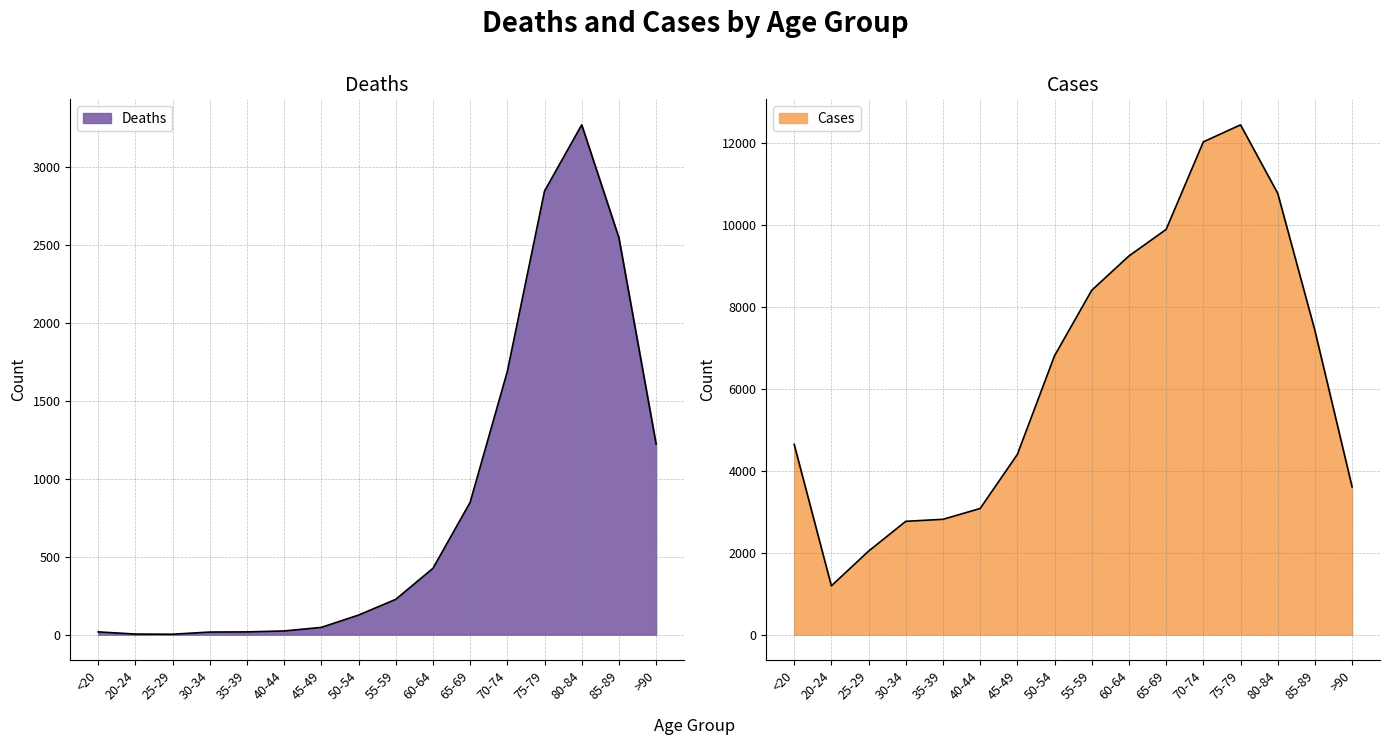

What is the difference between the second highest and second lowest values in the Cases series?

9980